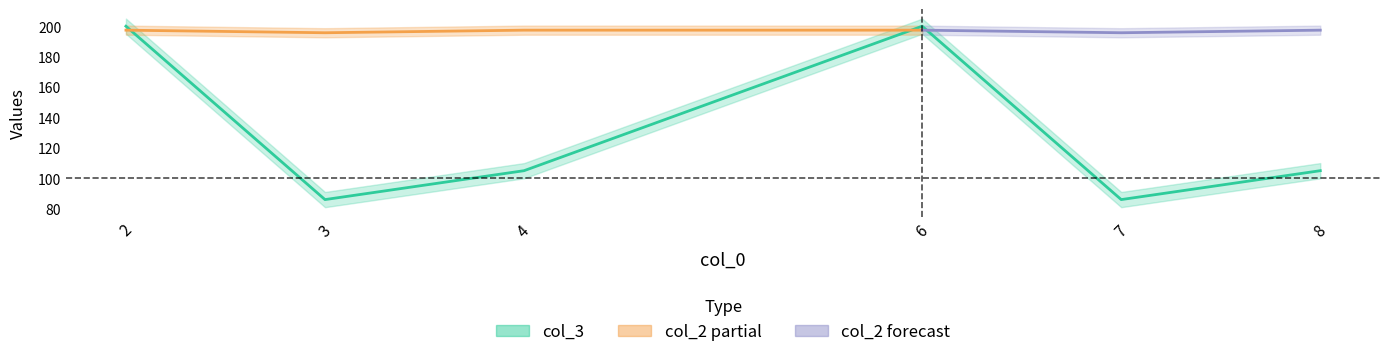

What is the change in value from 2 to 7?

-114